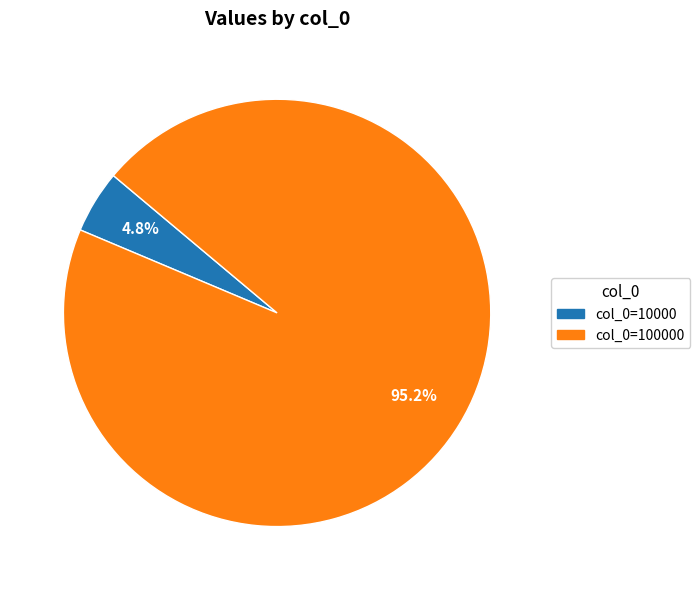

How many slices are in this pie chart?

2